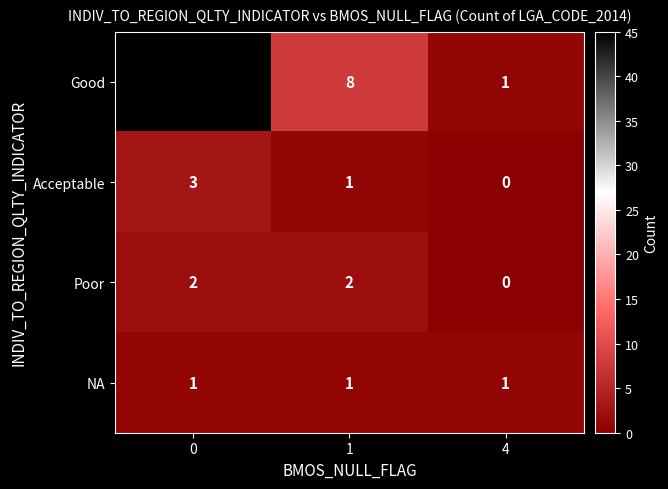

Rank the series by their maximum value, from lowest to highest.

NA, Poor, Acceptable, Good